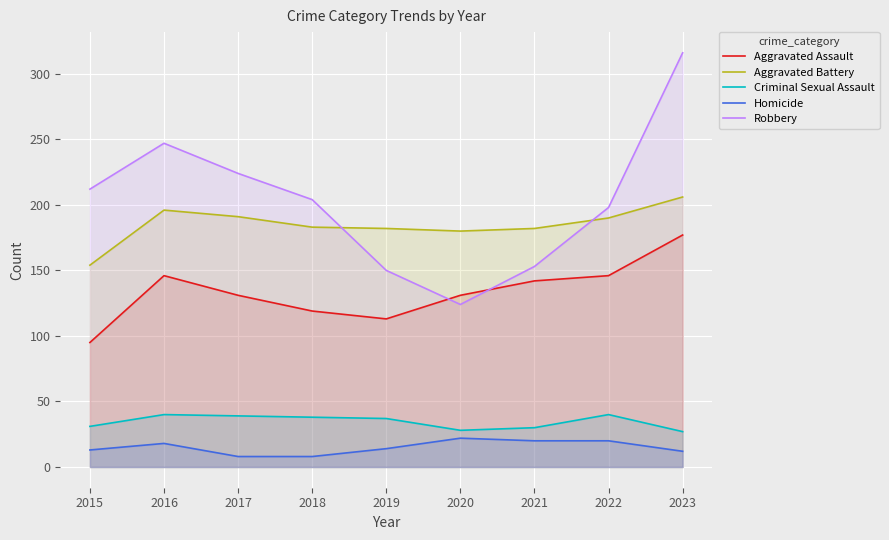

Which has a higher value, 2023 or 2020?

2023